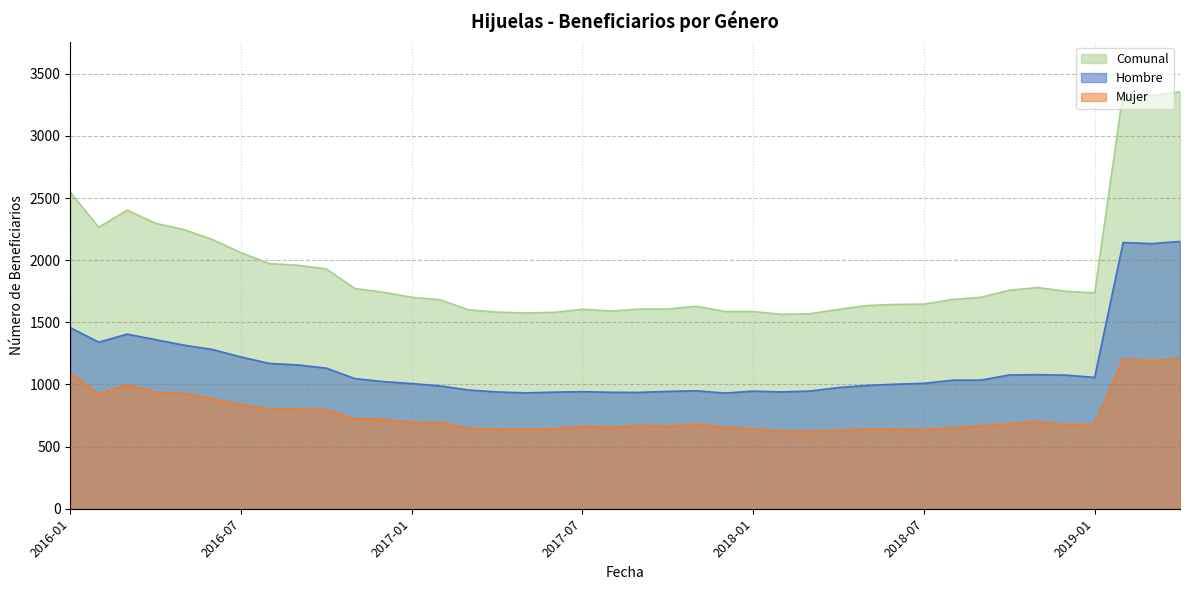

What is the difference between the Comunal values at 2017-08 and 2017-02?

90